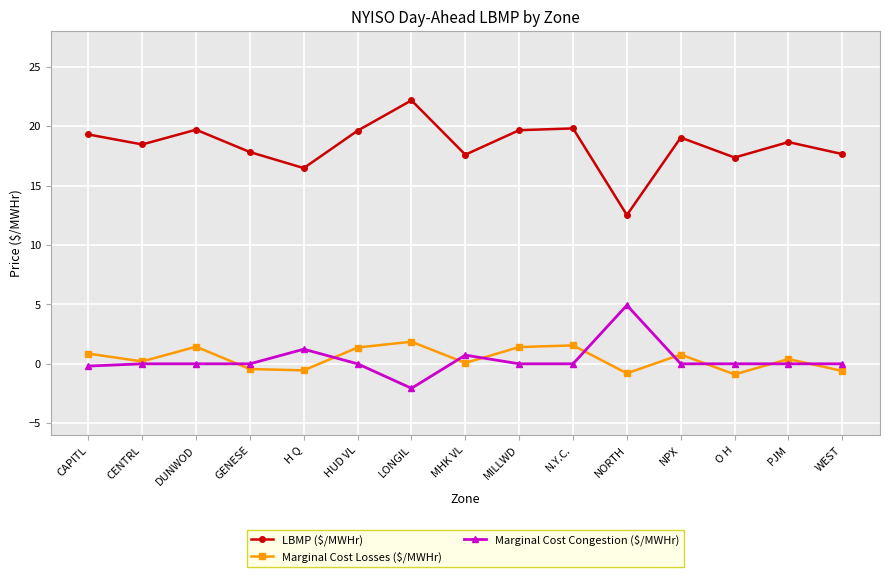

What is the spread (max minus min) of values at DUNWOD?

19.7